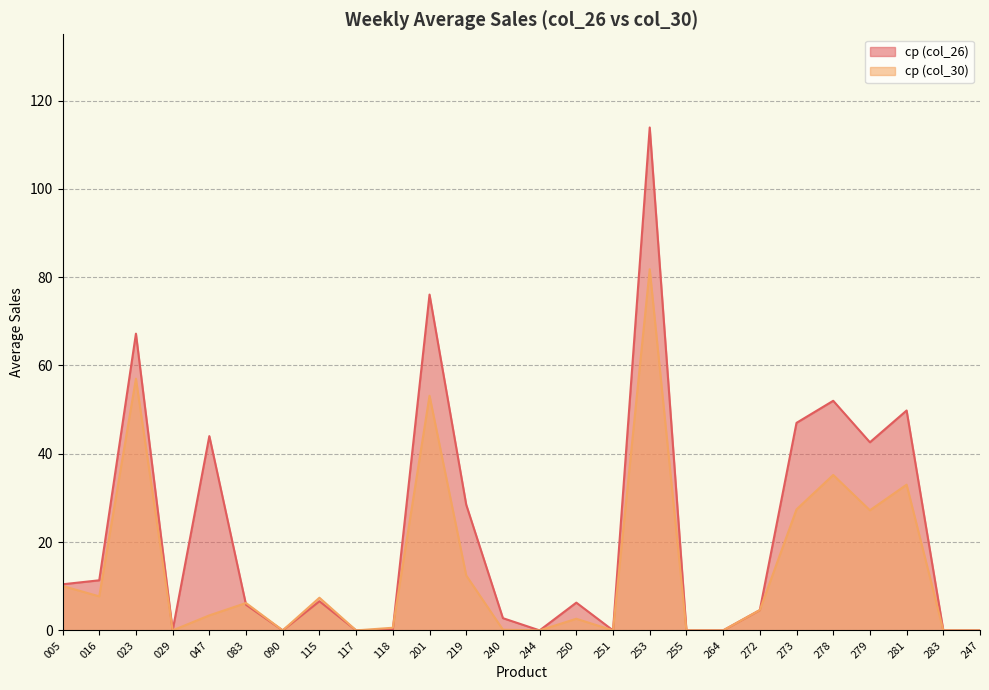

How many values in ср (col_26) are above zero?

17